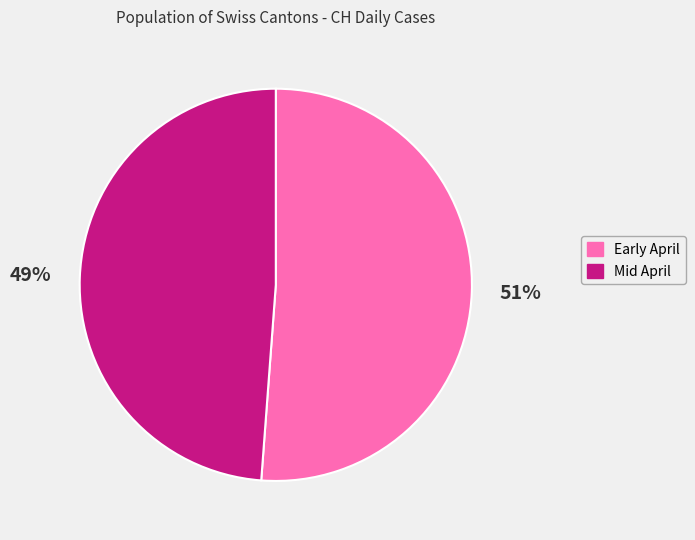

To the nearest percent, what is the difference between the largest and smallest slice percentages?

2%